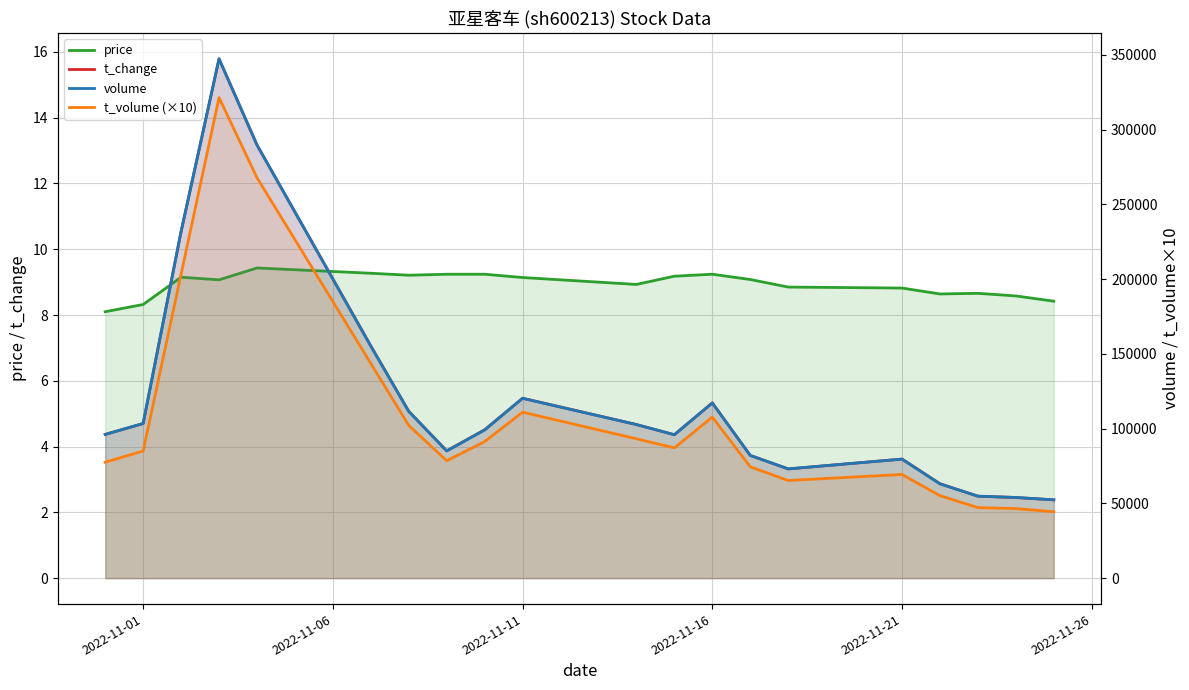

True or false: price and volume intersect in this chart.

False